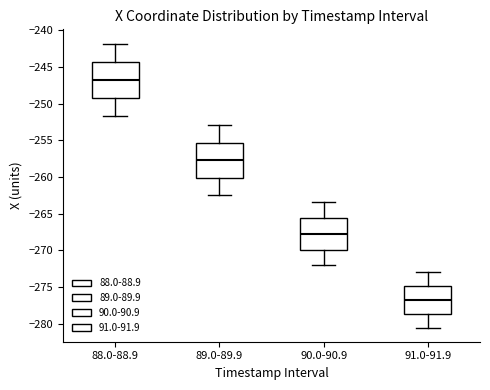

Where does the median line of the box for 88.0-88.9 sit on the y-axis? The values are not printed on the chart, so give them approximately, as read against the axis.

-247.0